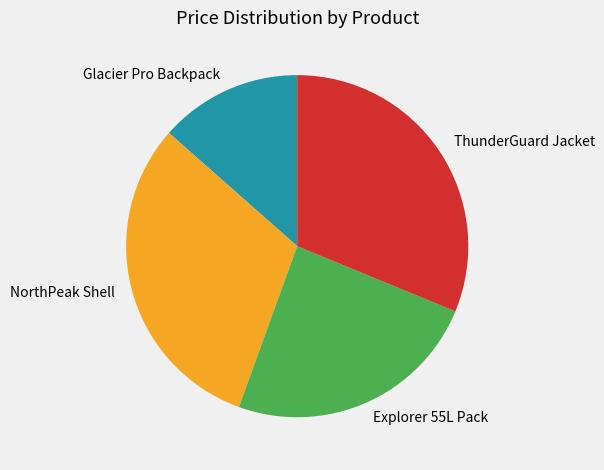

True or false: Glacier Pro Backpack accounts for 13% of the total.

True